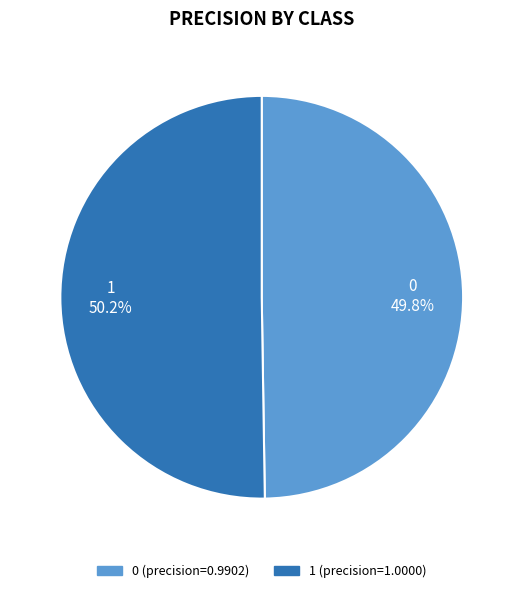

True or false: 1 accounts for 50% of the total.

True